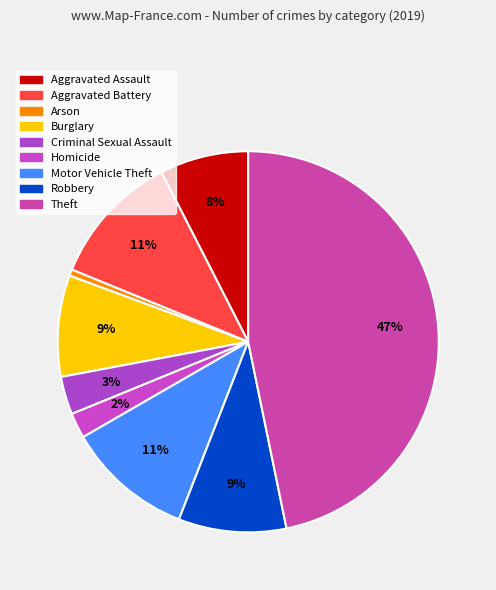

How many slices are in this pie chart?

9